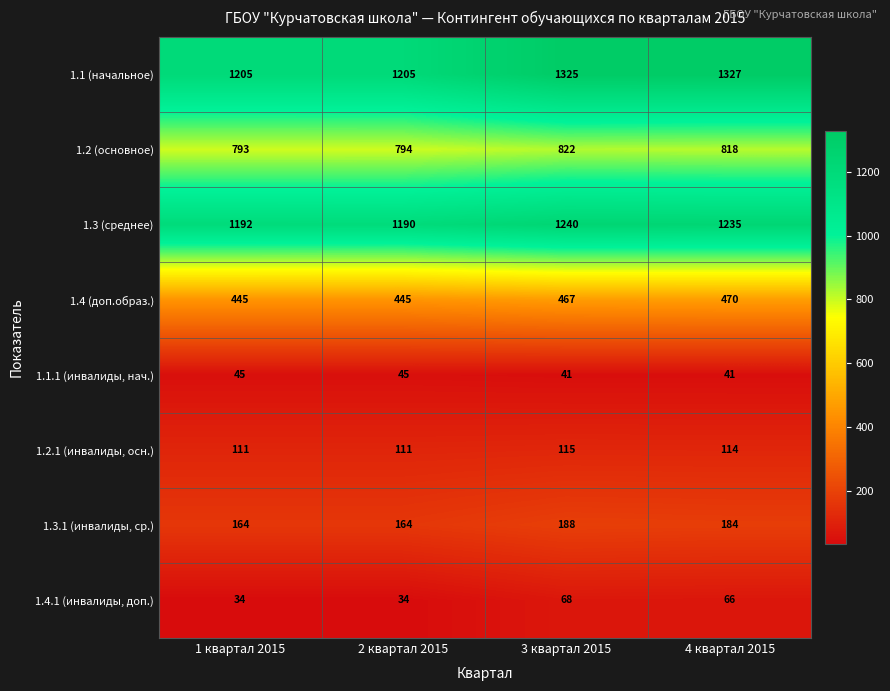

What is the spread (max minus min) of values at 4 квартал 2015?

1286